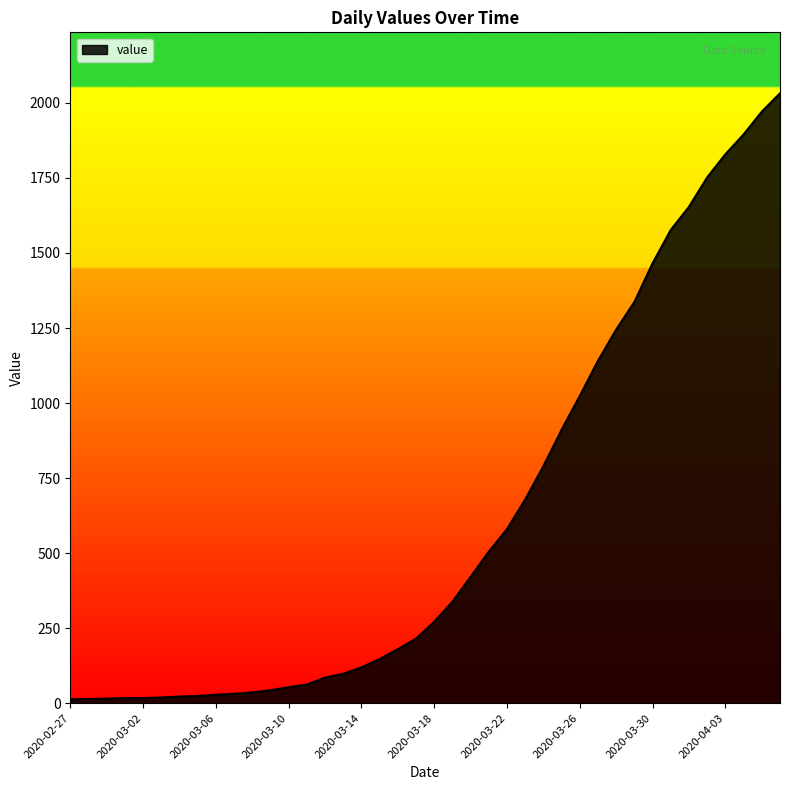

What is the greatest value displayed?

2032